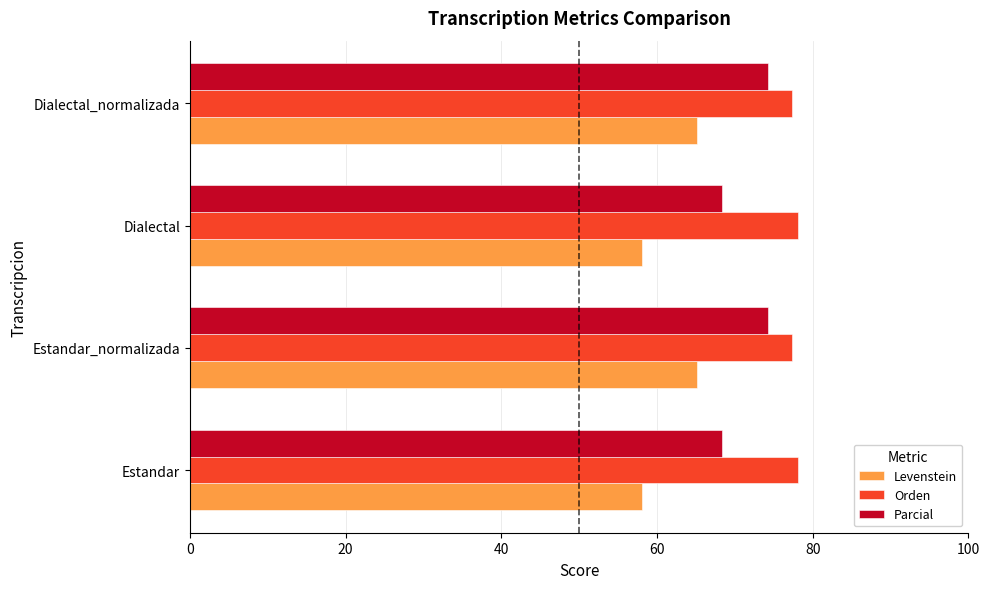

What is the maximum value shown in the chart?

78.1